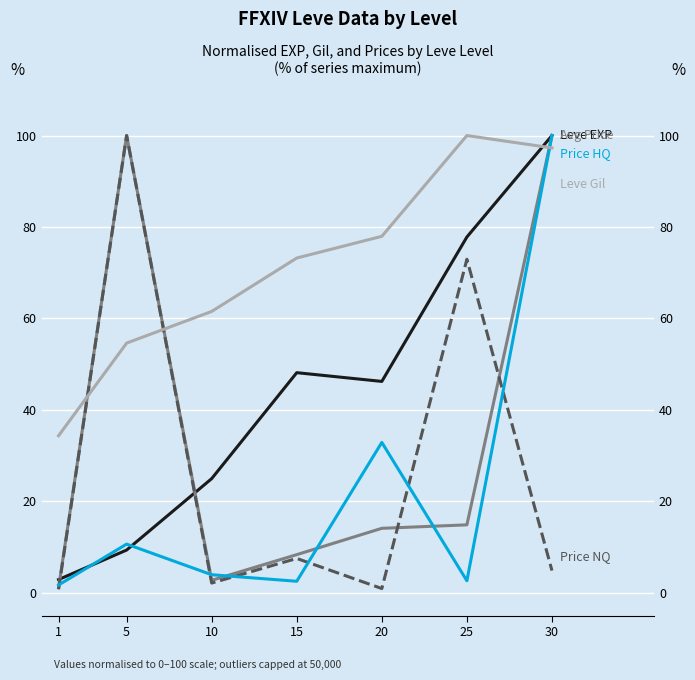

What is the difference between the highest and lowest values at 25?

97.4